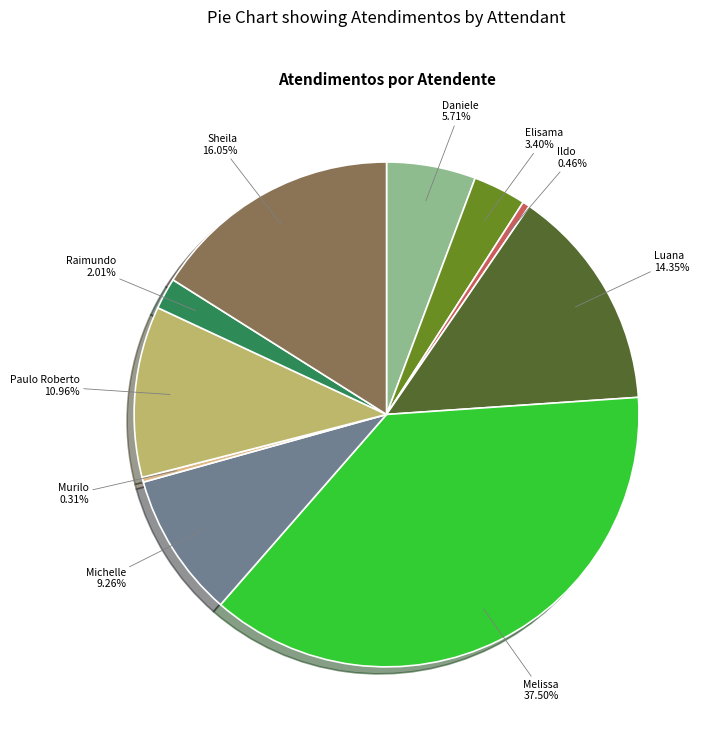

Is there any slice that represents more than half of the pie?

No